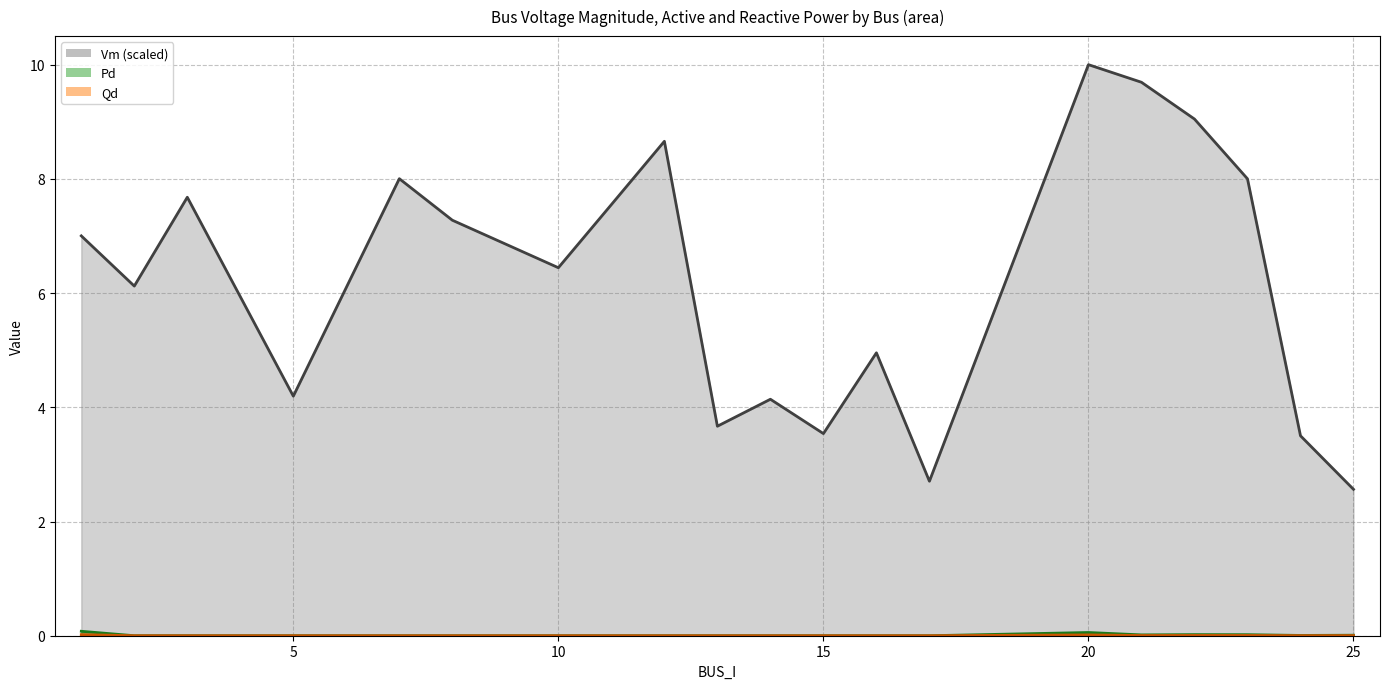

How many values in the Qd series exceed 0?

7